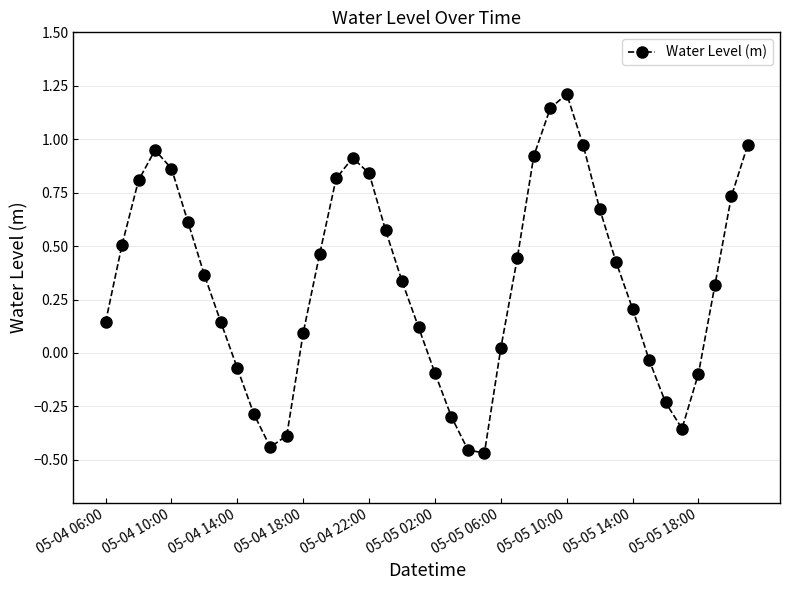

How many data points are less than 0?

12